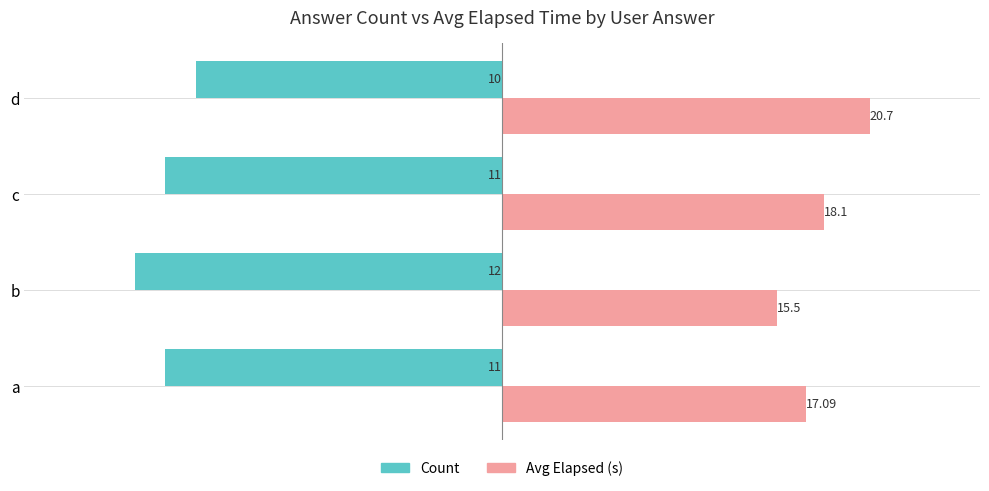

What are all the series names shown in the legend?

Count, Avg Elapsed (s)